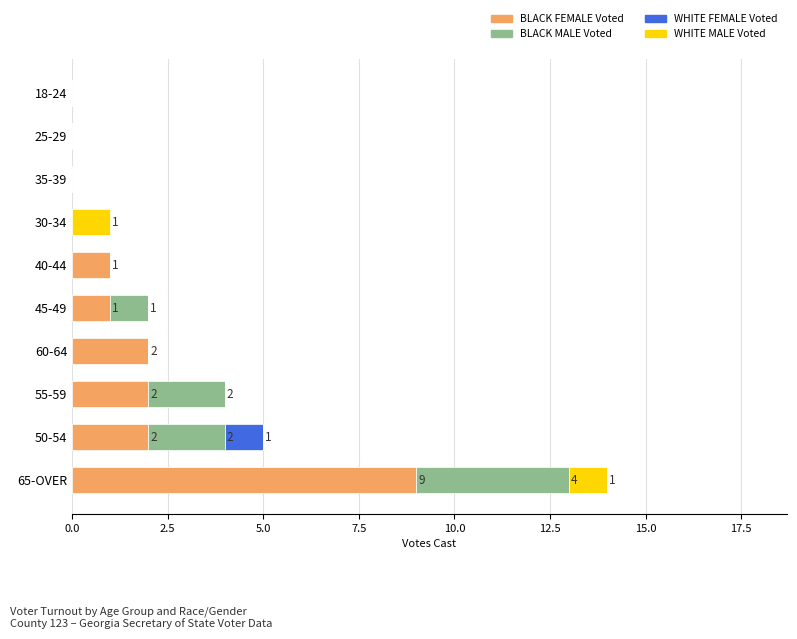

The BLACK FEMALE Voted series shows 0 at 30-34. True or false?

True